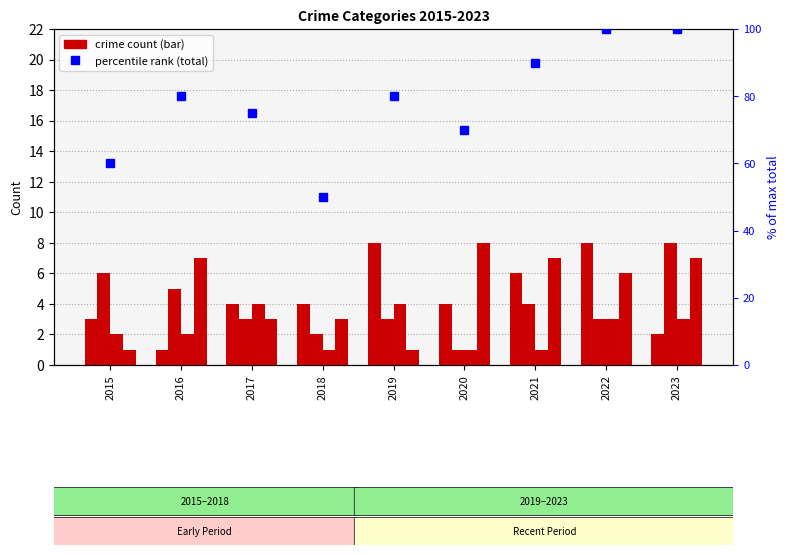

At which label does Robbery first exceed 6?

2016